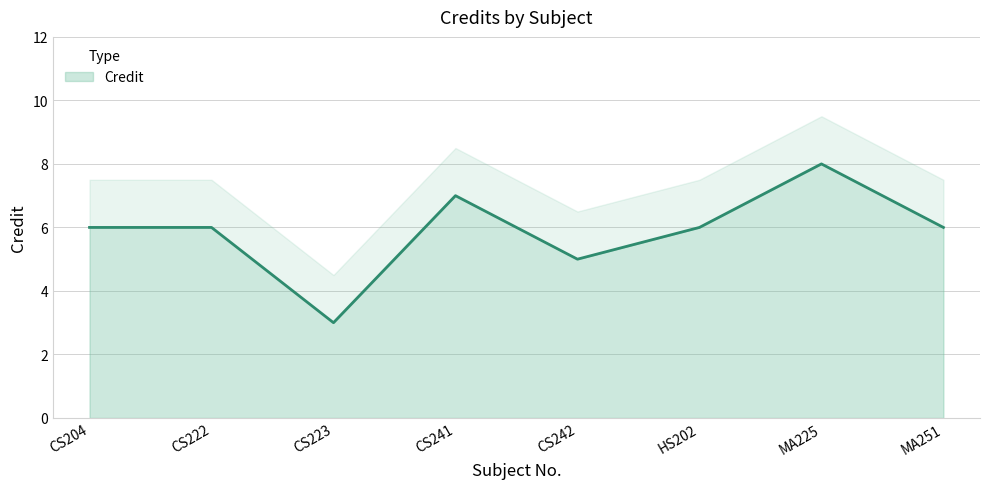

What is the difference between the values at MA251 and MA225?

2